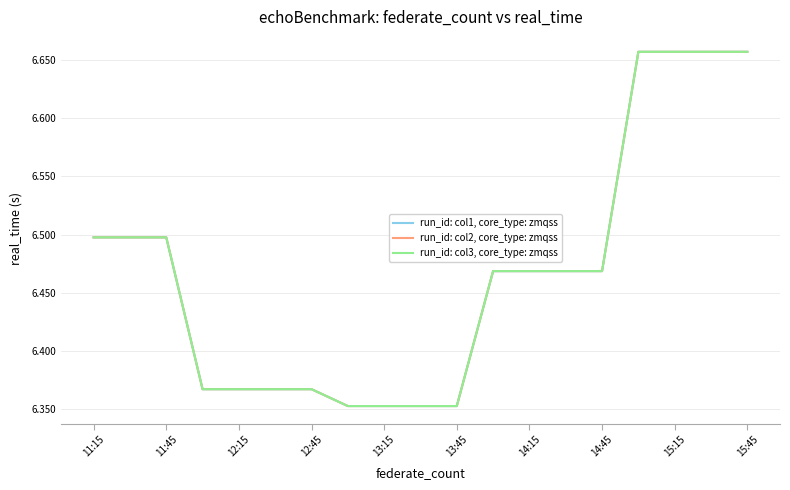

At how many categories does at least one series exceed 6?

19